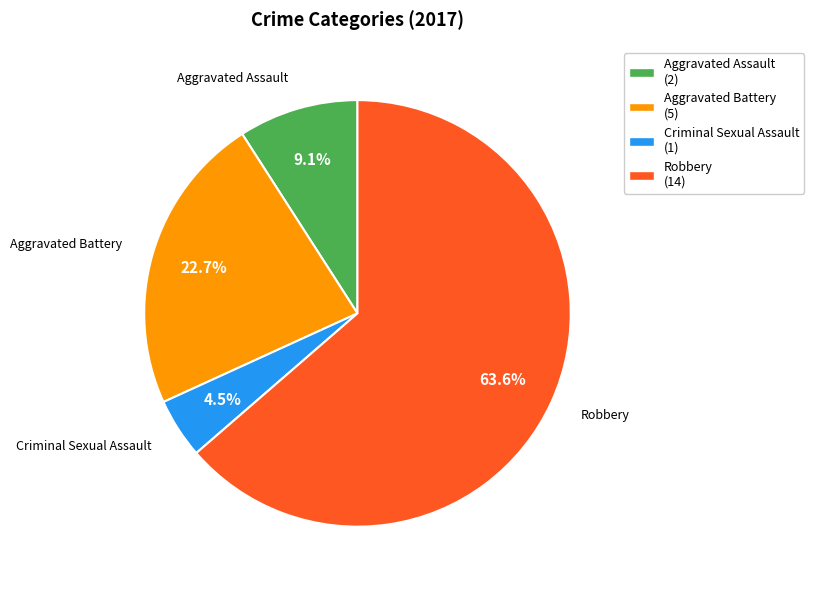

Which category accounts for the majority?

Robbery